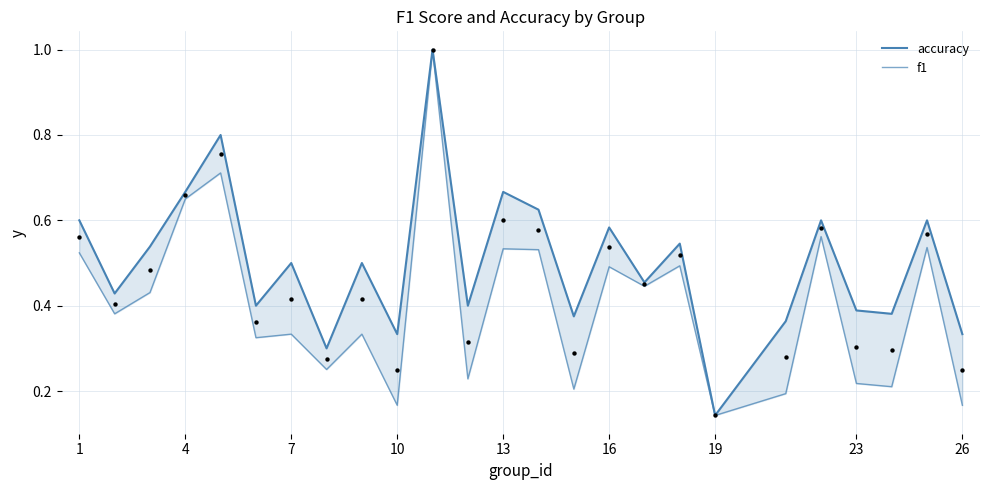

Which series reaches the maximum Y coordinate?

accuracy